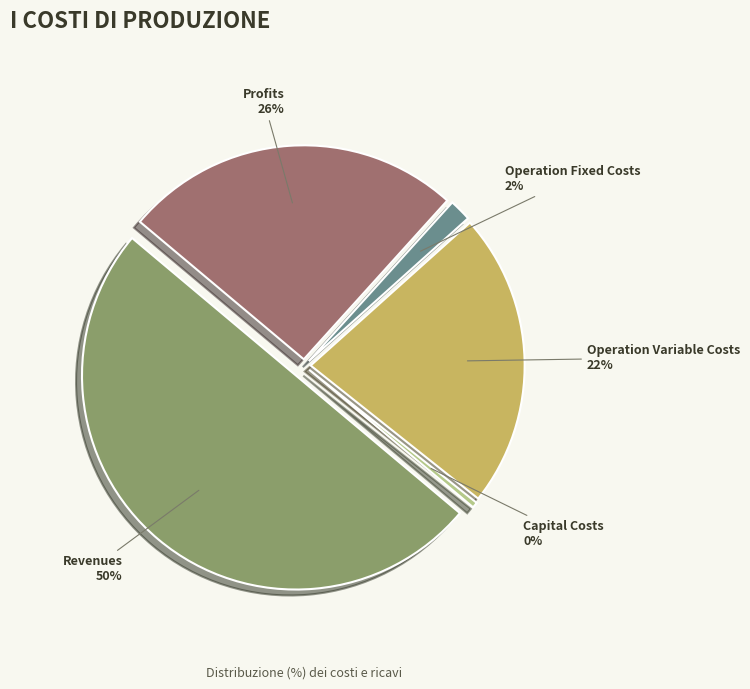

True or false: Total Operation Fixed Costs accounts for 14% of the total.

False